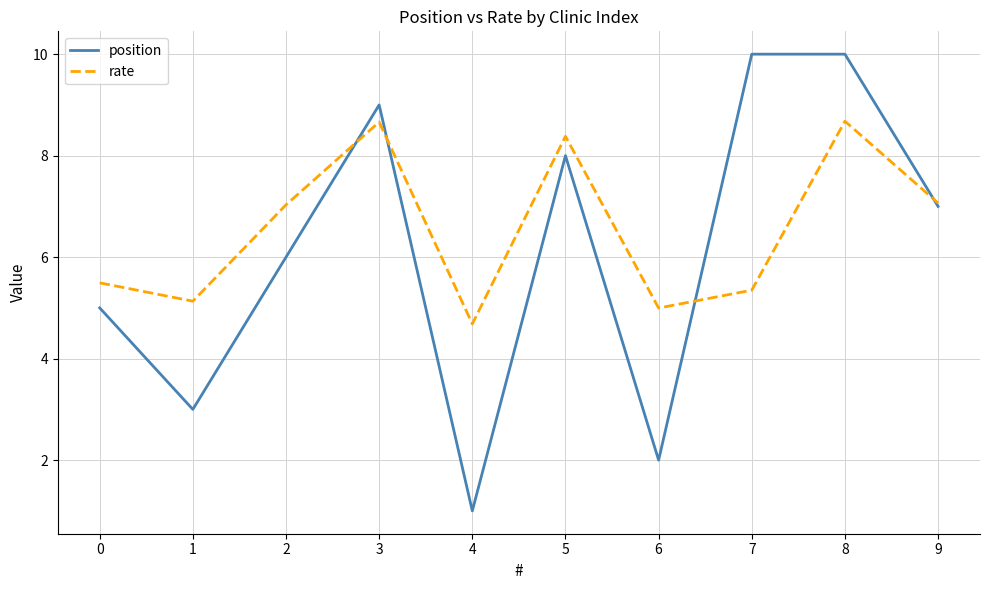

The value of rate at 4 is 7.6. True or false?

False